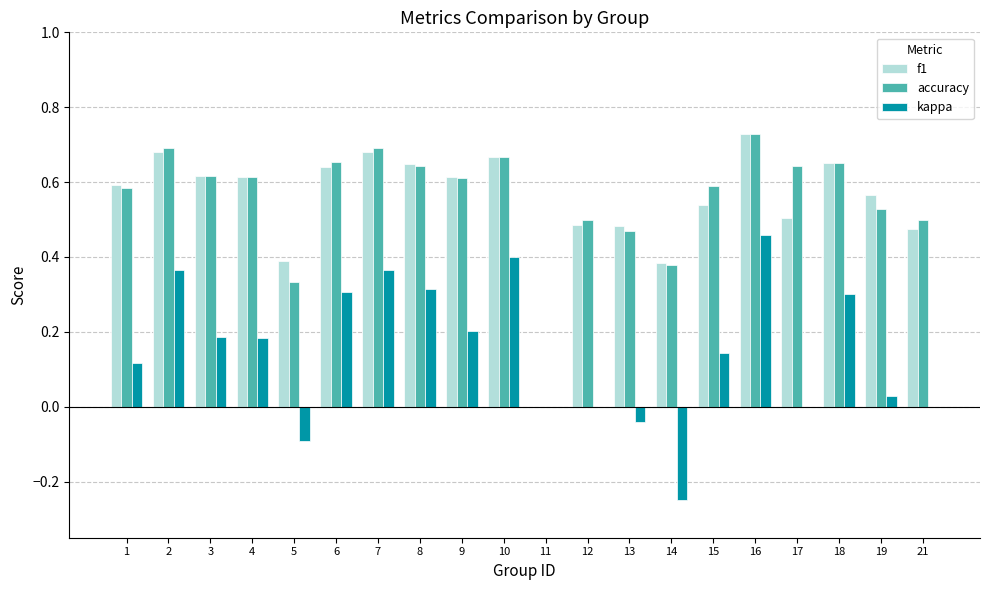

Is it true that accuracy equals 0.3 at 5?

True